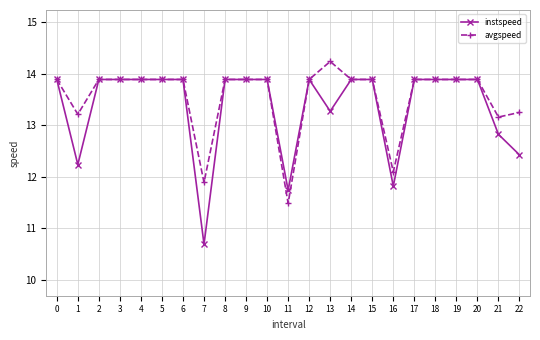

True or false: instspeed has more than 0 points higher than both neighbors.

True